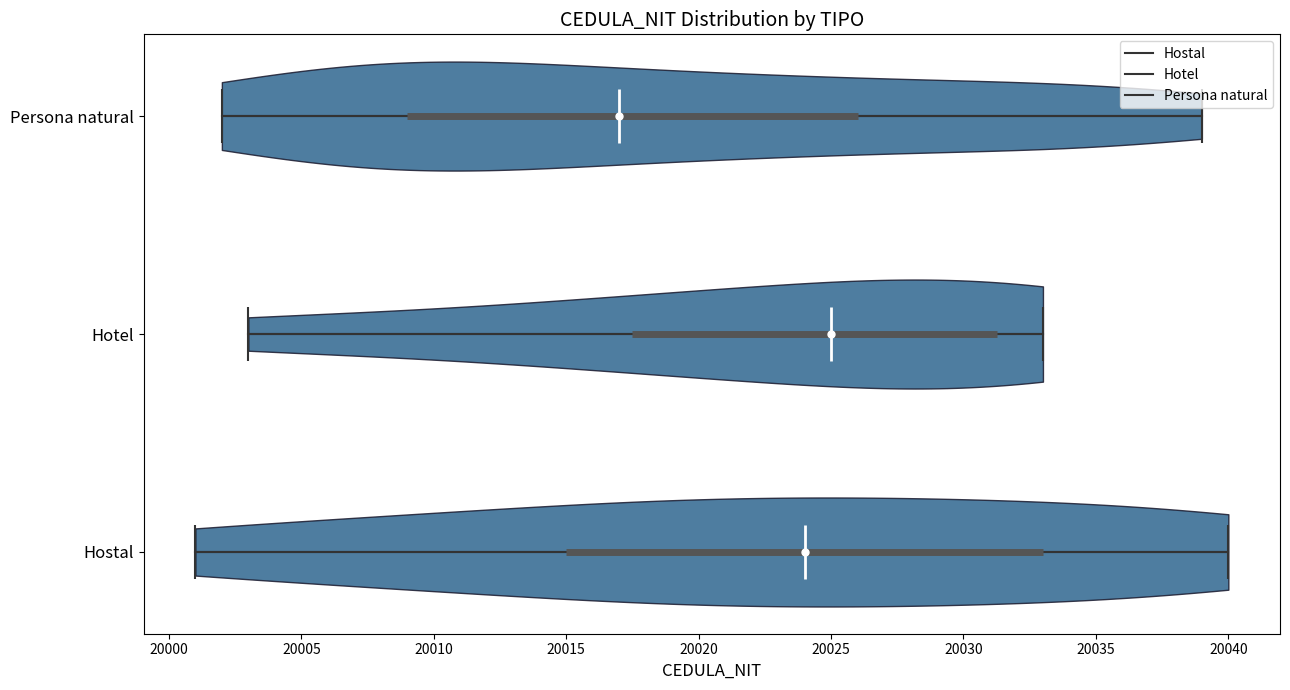

Which violin has the furthest to the left median line?

Persona natural